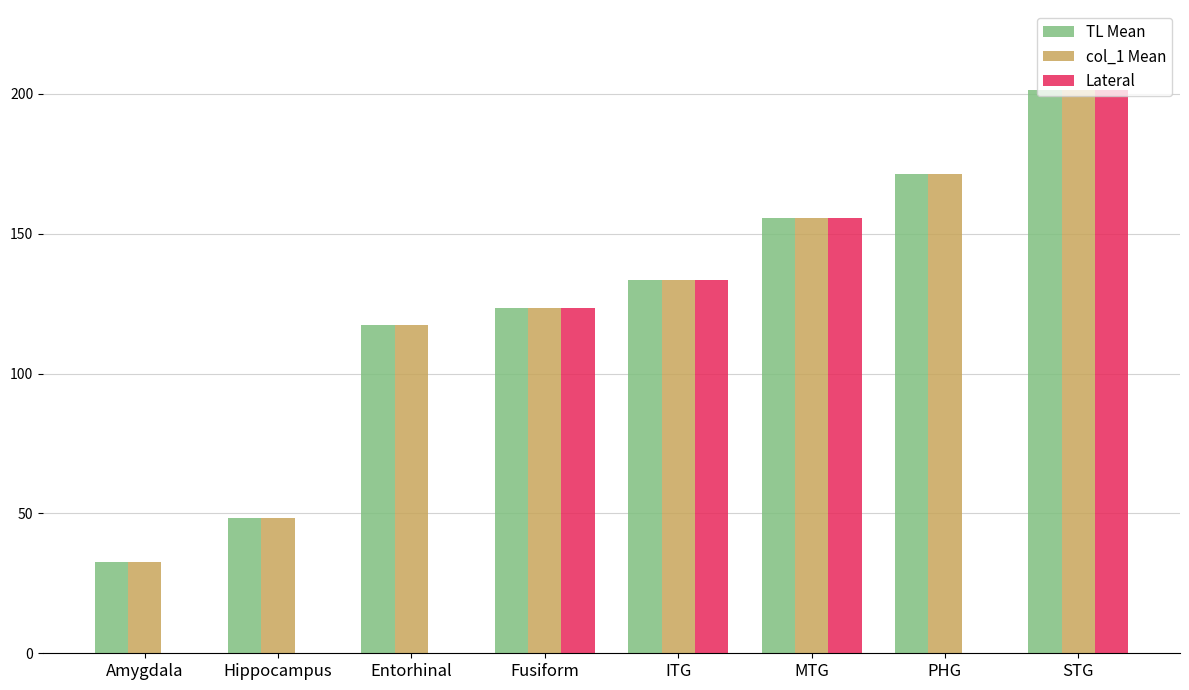

What is the sum of all TL Mean values?

984.0